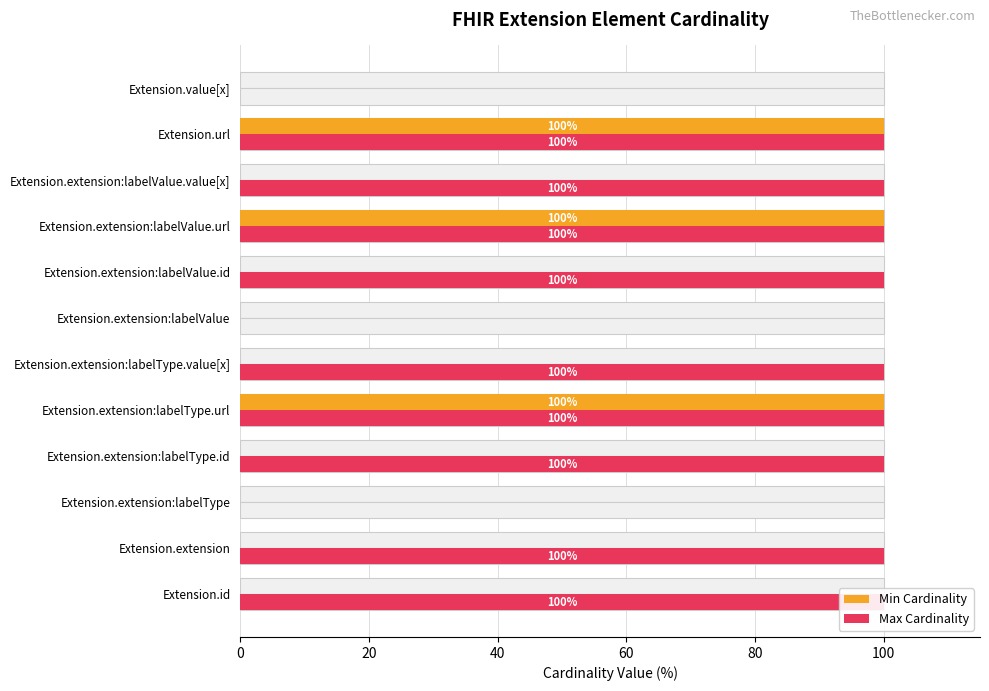

List the series in order of their peak value, lowest first.

Min Cardinality, Max Cardinality